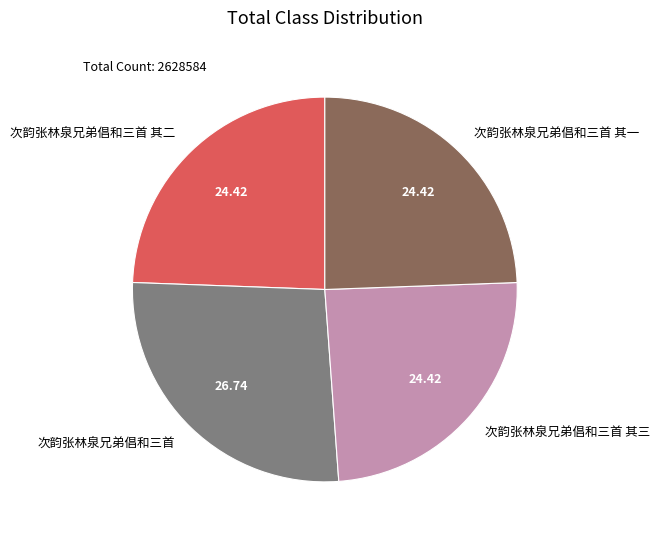

True or false: 次韵张林泉兄弟倡和三首 其三 accounts for 34% of the total.

False